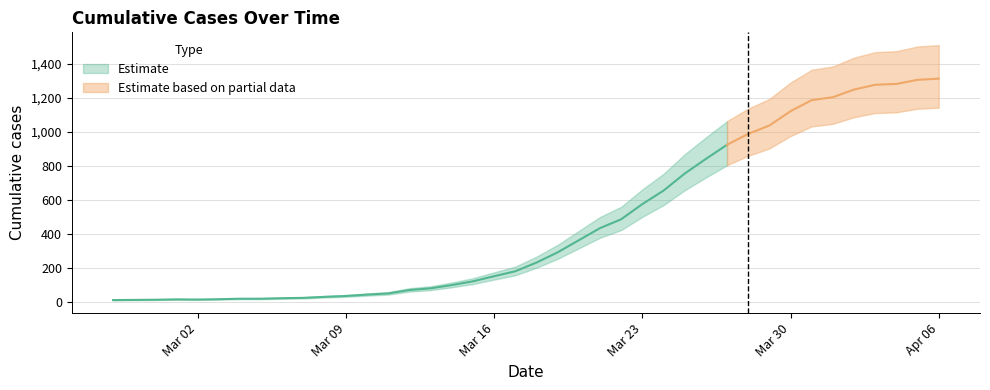

List the labels in order of value, smallest first.

2020-02-27, 2020-02-28, 2020-02-29, 2020-03-02, 2020-03-01, 2020-03-03, 2020-03-04, 2020-03-05, 2020-03-06, 2020-03-07, 2020-03-08, 2020-03-09, 2020-03-10, 2020-03-11, 2020-03-12, 2020-03-13, 2020-03-14, 2020-03-15, 2020-03-16, 2020-03-17, 2020-03-18, 2020-03-19, 2020-03-20, 2020-03-21, 2020-03-22, 2020-03-23, 2020-03-24, 2020-03-25, 2020-03-26, 2020-03-27, 2020-03-28, 2020-03-29, 2020-03-30, 2020-03-31, 2020-04-01, 2020-04-02, 2020-04-03, 2020-04-04, 2020-04-05, 2020-04-06